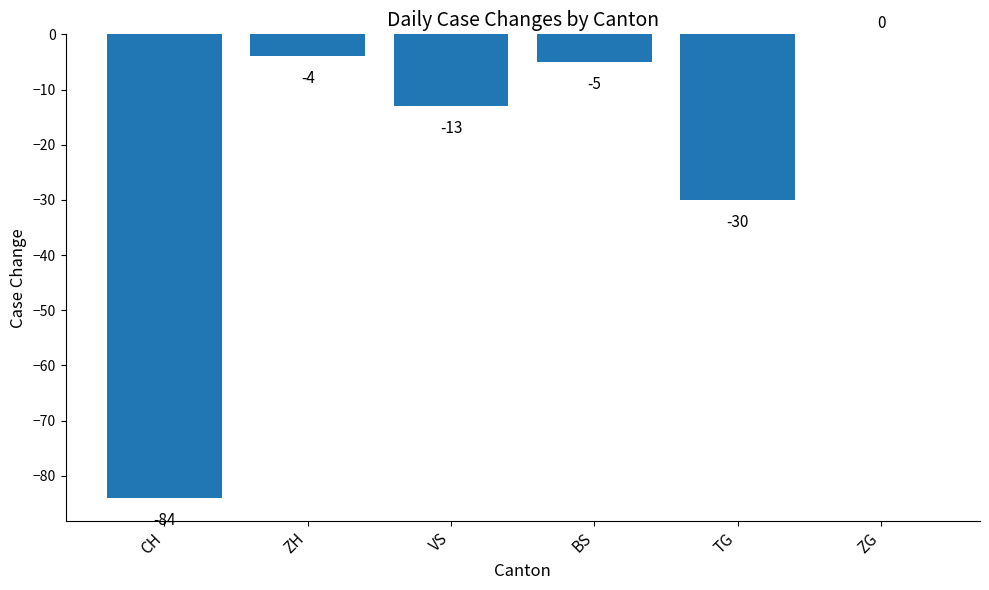

Count the number of values greater than -5.

2